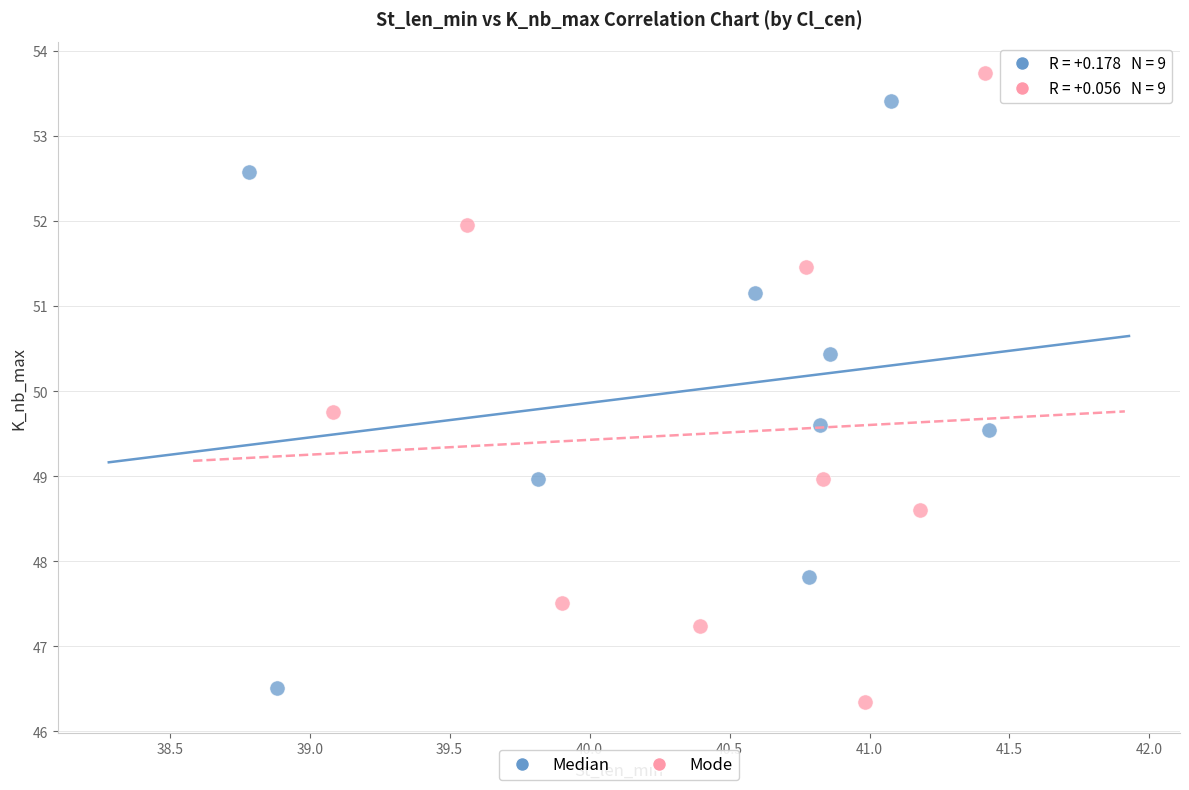

Which series contains the highest Y value?

Mode